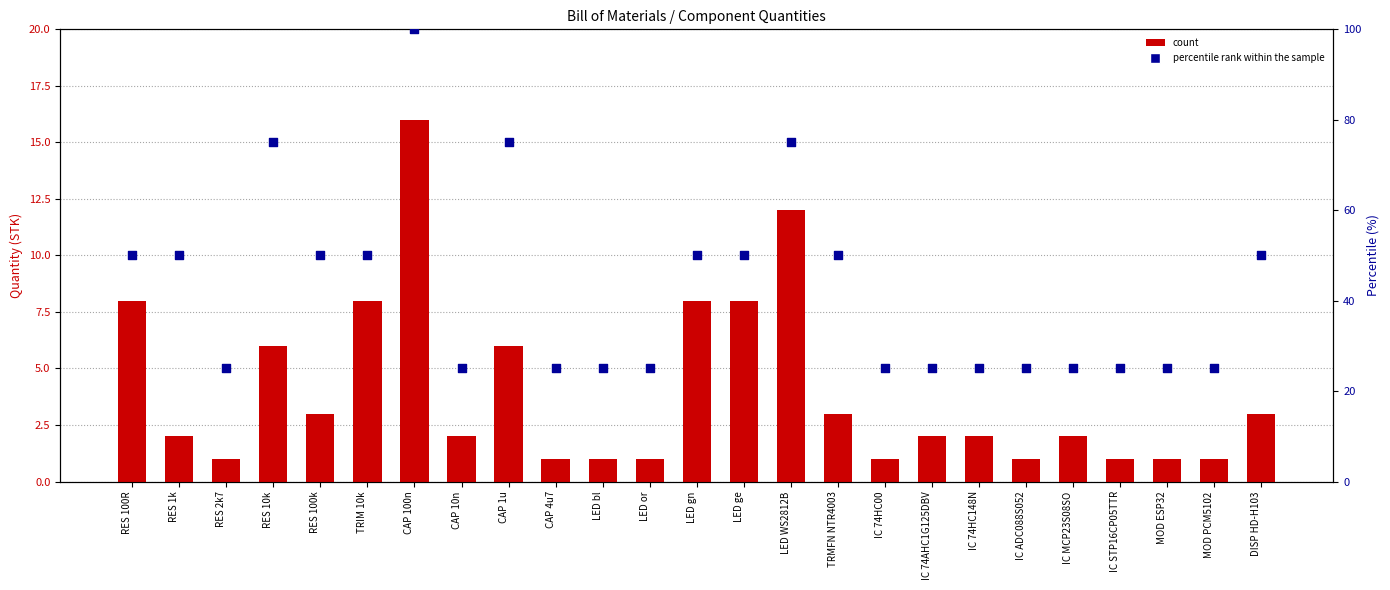

Is the value of percentile rank within the sample at RES 1k greater than the value of count at MOD PCM5102?

Yes